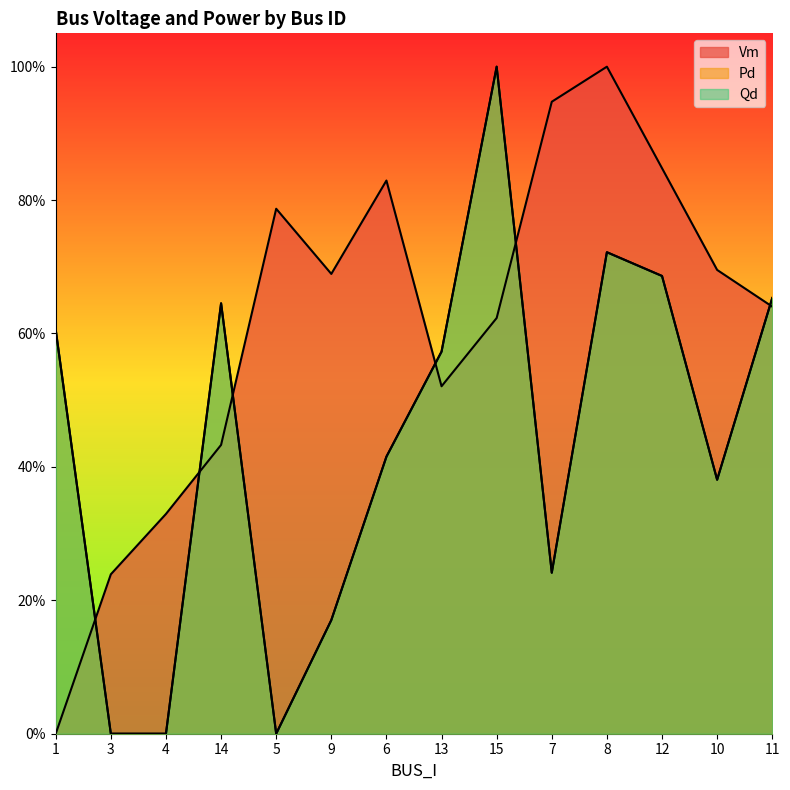

Which has a higher value, 6 or 12?

12